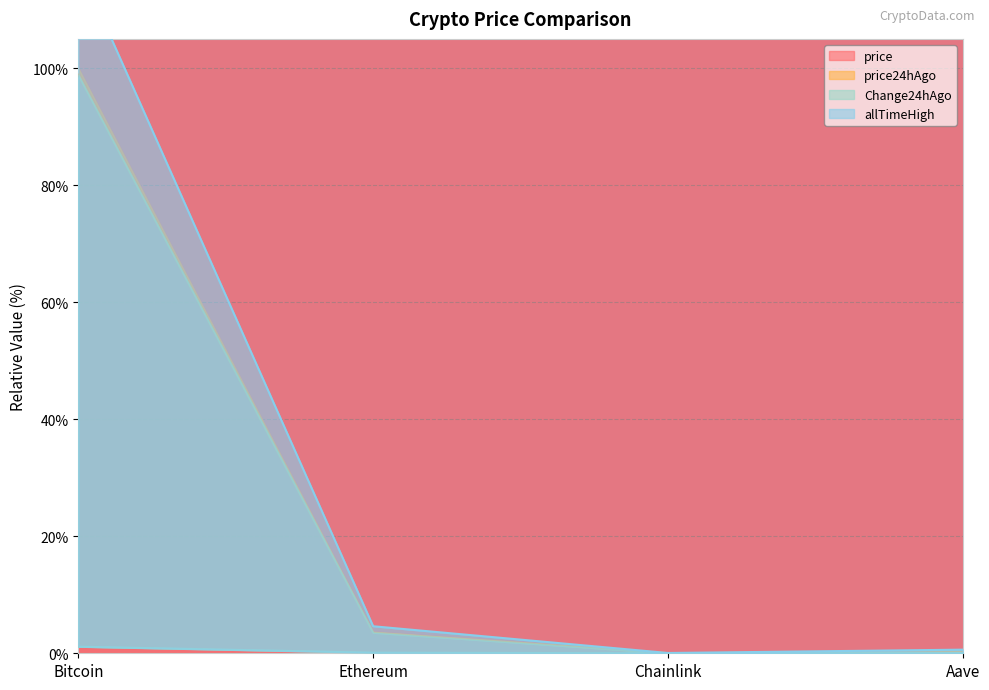

Which series has the widest spread of values?

allTimeHigh